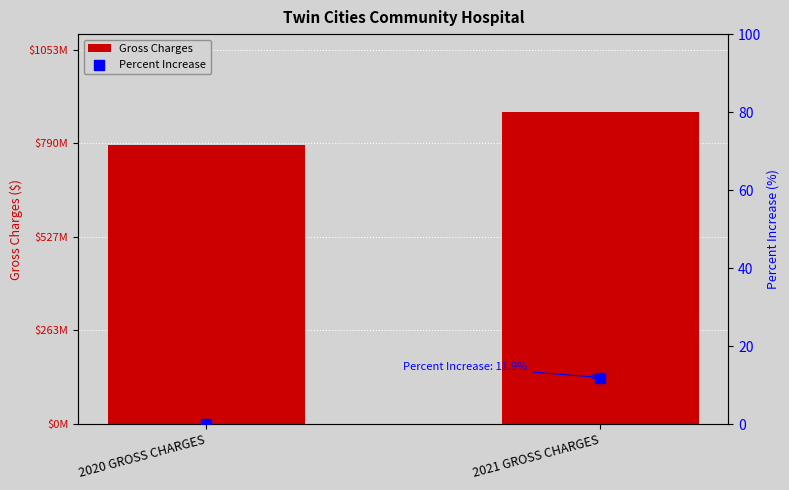

Which series has the widest spread of Y values?

Gross Charges